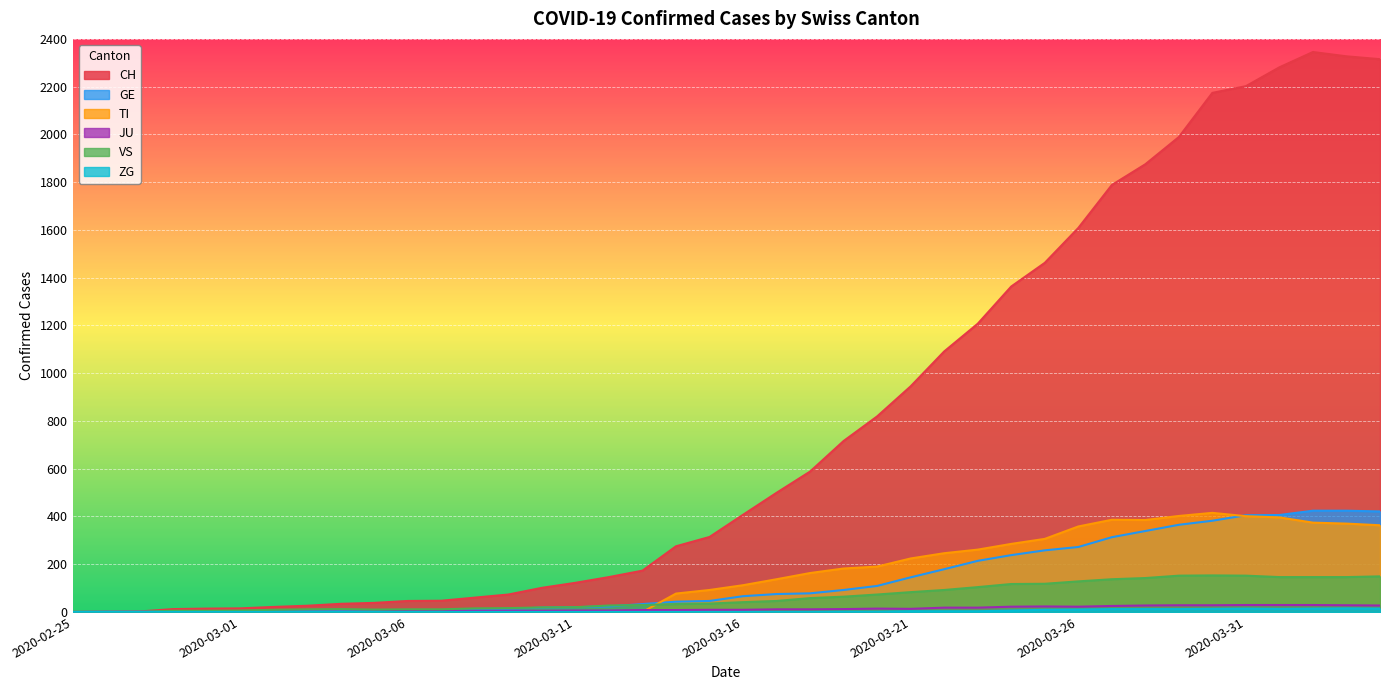

True or false: CH and VS intersect in this chart.

False